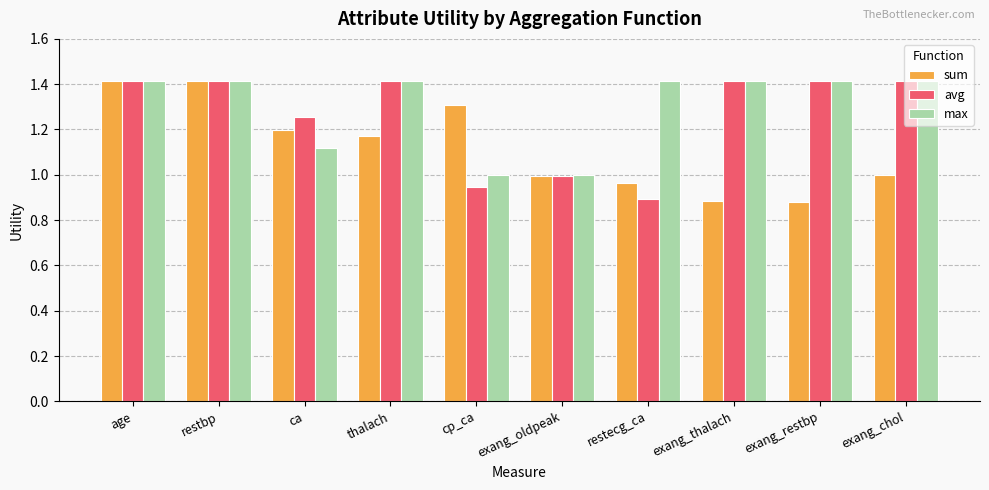

True or false: avg has a value of 1.4 at exang_restbp.

True